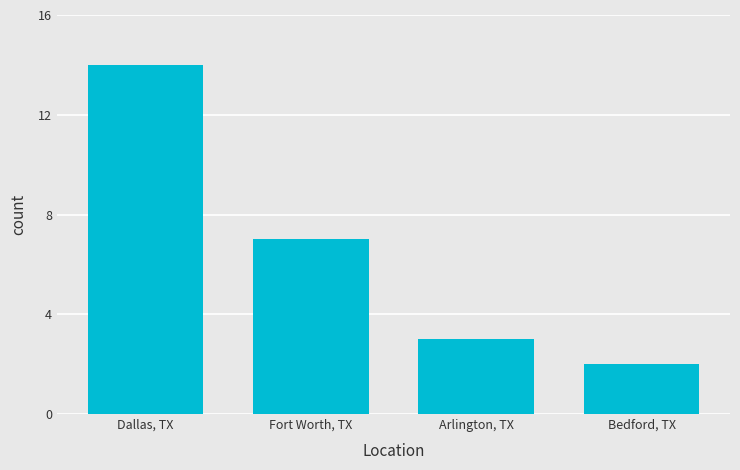

What is the sum of all values?

26